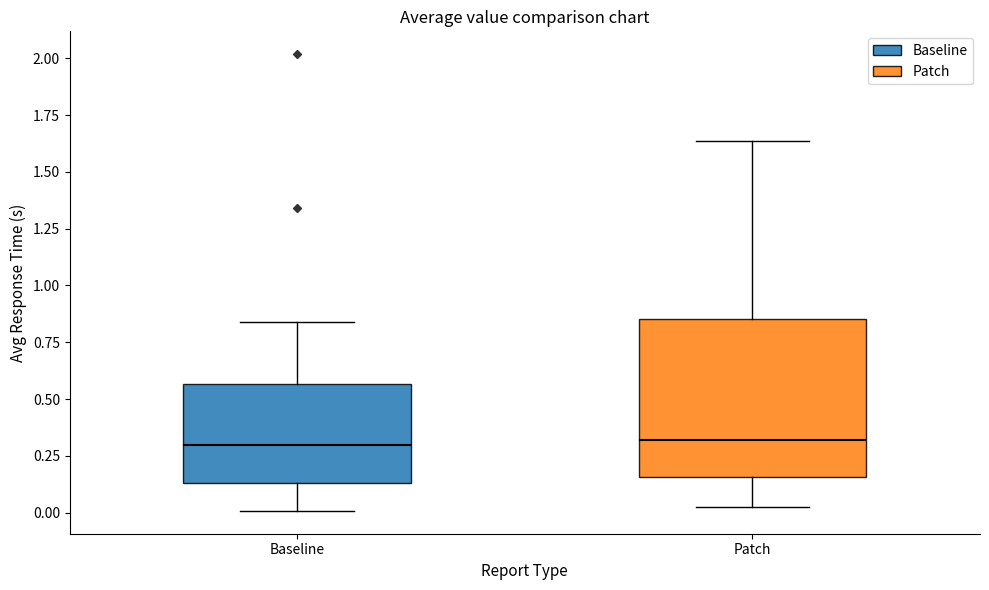

Reading left to right, transcribe this box plot: for each box, give where its median line is, the range the box spans, and where its two whiskers end, as read against the y-axis. The values are not printed on the chart, so give them approximately, as read against the axis.

Baseline: median 0.30, box 0.15 to 0.55, whiskers 0.00 to 0.85
Patch: median 0.30, box 0.15 to 0.85, whiskers 0.00 to 1.65